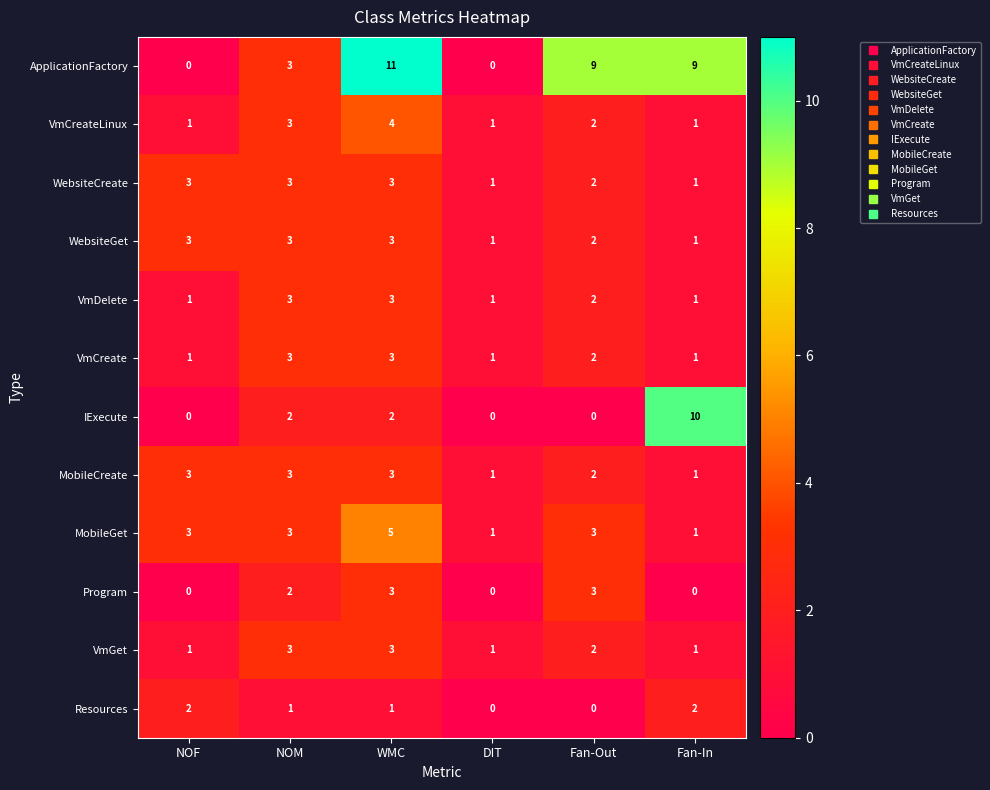

What is the total value across all series at NOF?

18